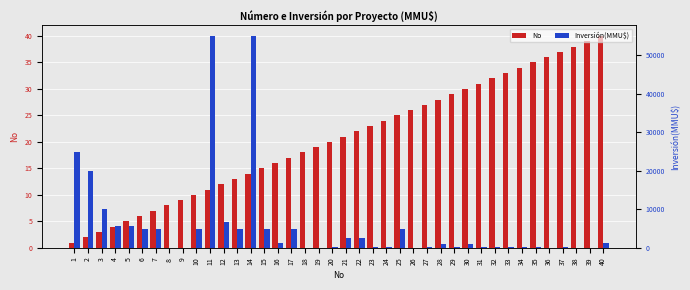

Which category has the highest value across all series?

11